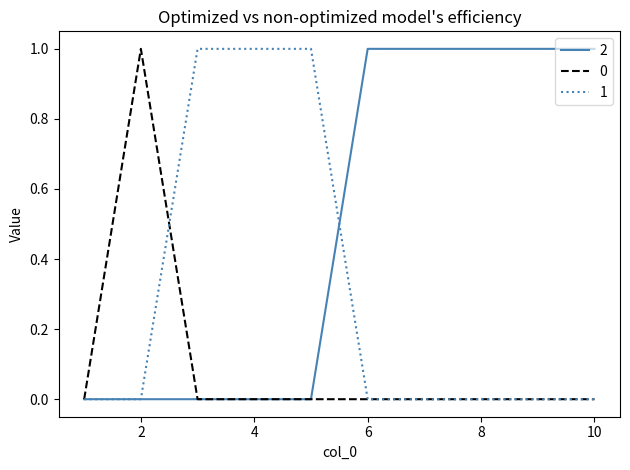

List the series in order of their overall mean, lowest first.

0, 1, 2